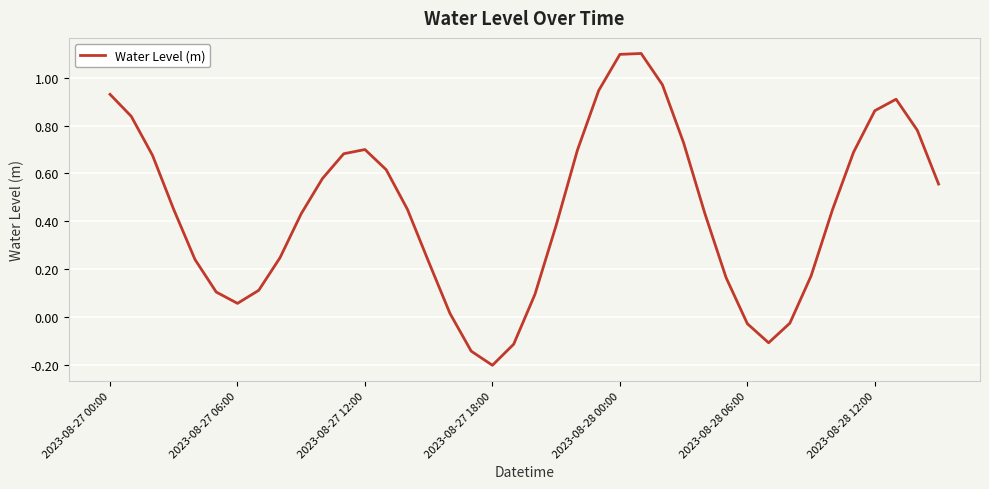

Does the chart have visible grid lines?

Yes